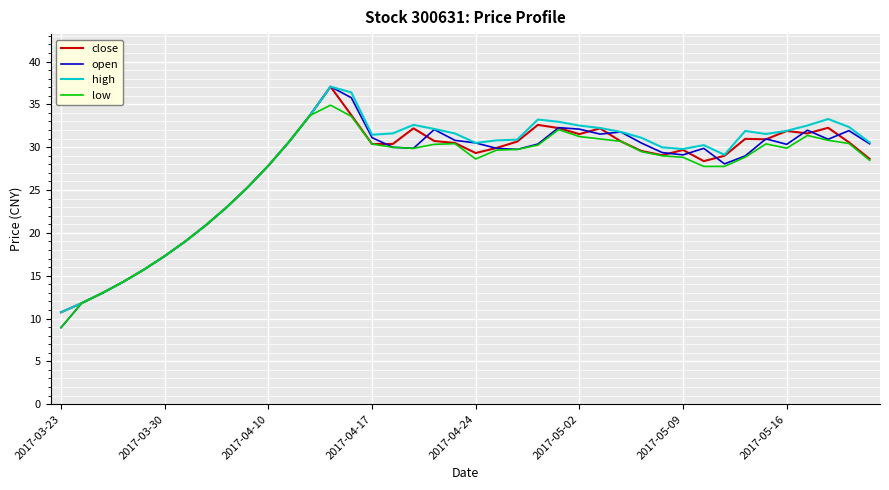

What is the minimum value for open?

8.9